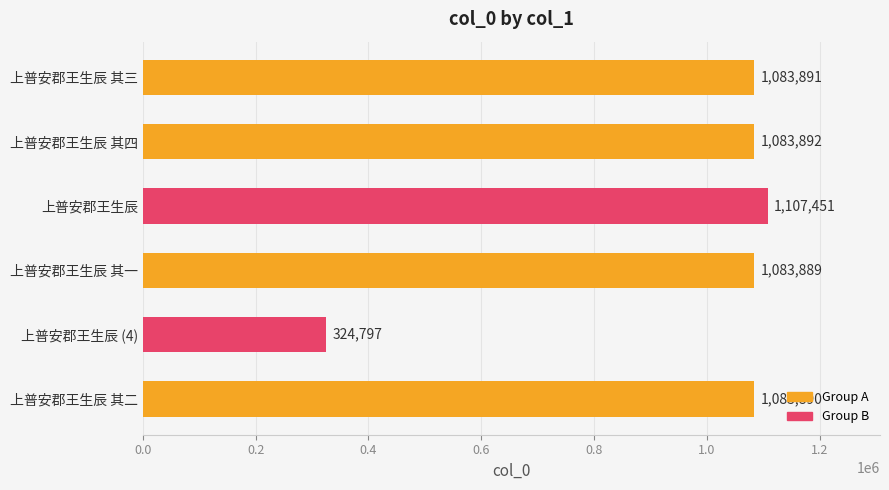

What is the sum of all values?

5767810